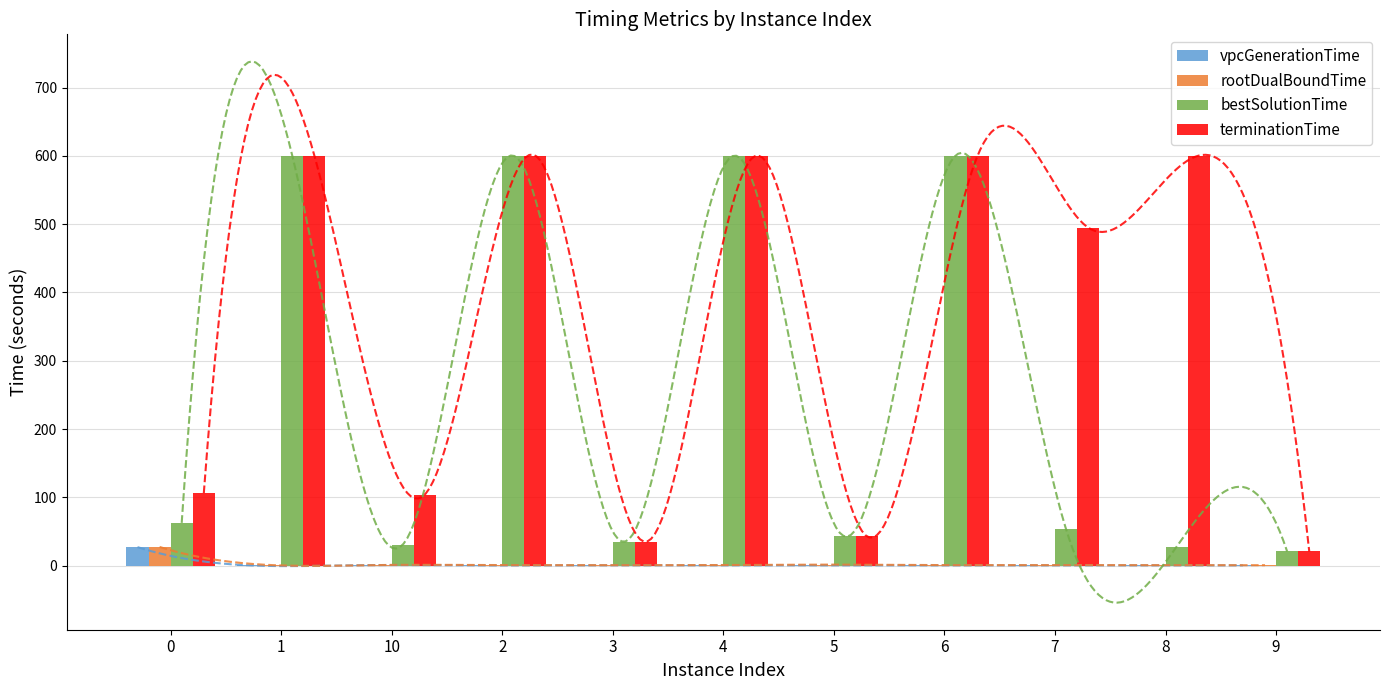

Reading right to left, extract all data points from this chart.

vpcGenerationTime: 0.4	0.3	0.5	0.3	0.4	0.3	0.5	0.3	0.6	0.5	27.1
rootDualBoundTime: 0.6	0.6	0.8	0.8	1.5	0.8	0.7	0.8	0.9	0.9	27.4
bestSolutionTime: 20.7	27.7	53.4	600.3	42.7	600.3	34.9	600.3	30.7	600.5	62.6
terminationTime: 20.7	600.3	494.9	600.3	42.7	600.3	34.9	600.3	104.1	600.5	106.1